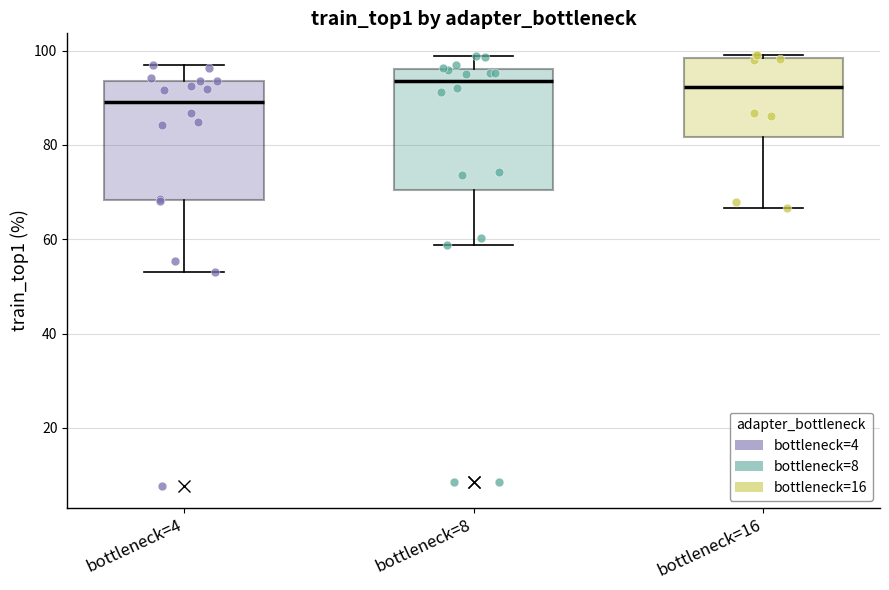

Where does the lower whisker of the box for bottleneck=16 end on the y-axis? The values are not printed on the chart, so give them approximately, as read against the axis.

66